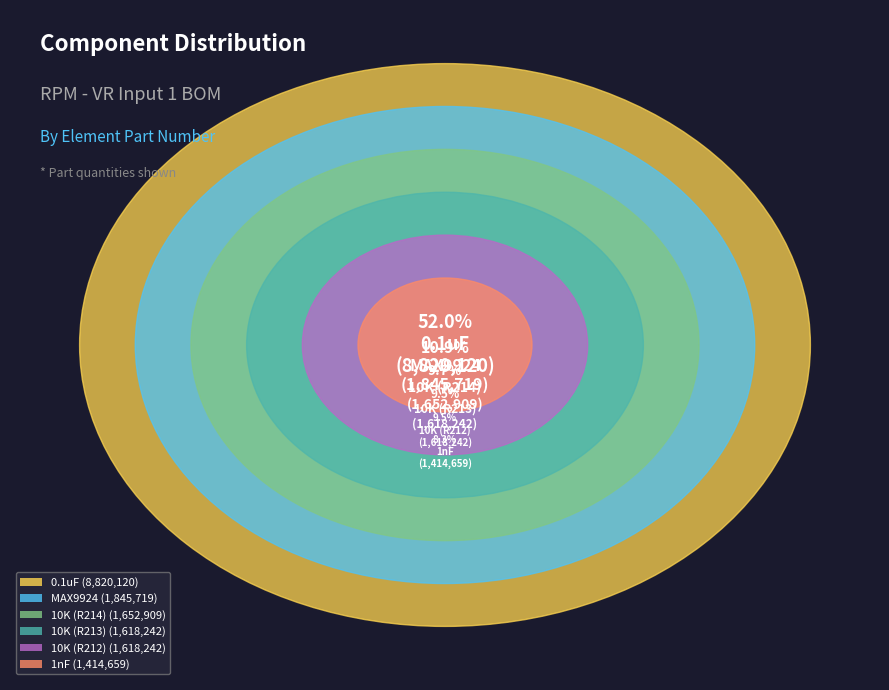

Does 0.1uF account for over 50% of the chart?

Yes